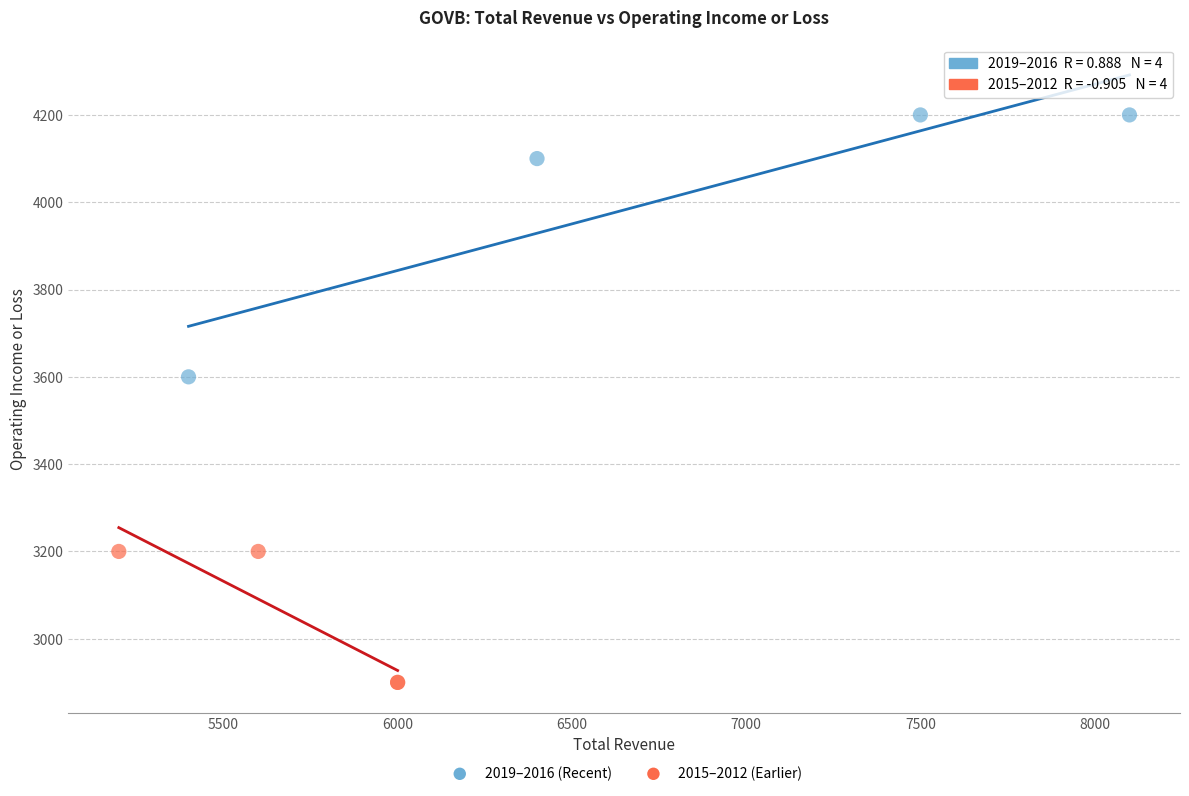

Which series reaches the minimum Y coordinate?

2015–2012 (Earlier)